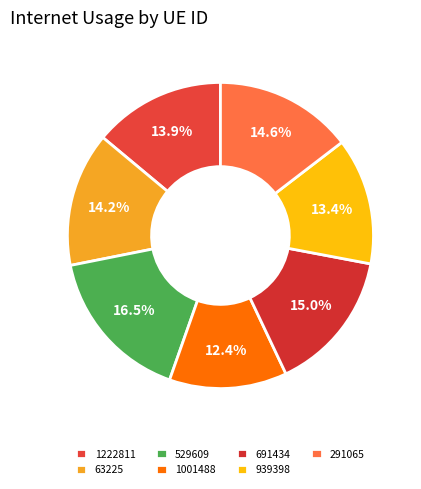

To the nearest percent, what percentage of the pie is 63225?

14%